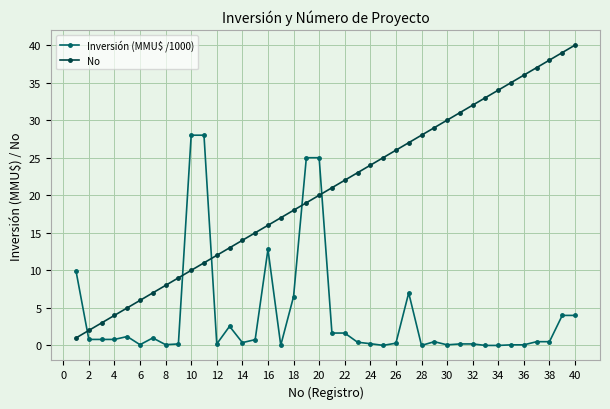

Rank the series by their average value, from lowest to highest.

Inversión (MMU$ /1000), No